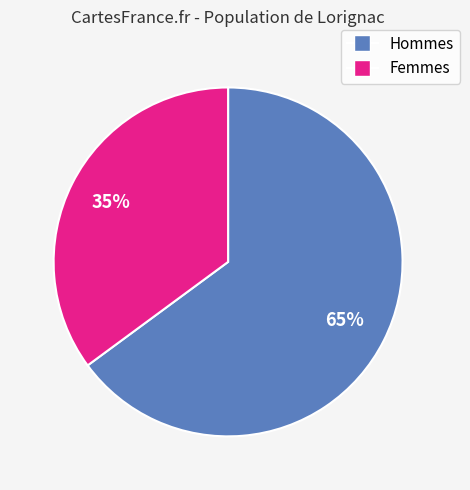

To the nearest percent, what is the average slice percentage?

50%